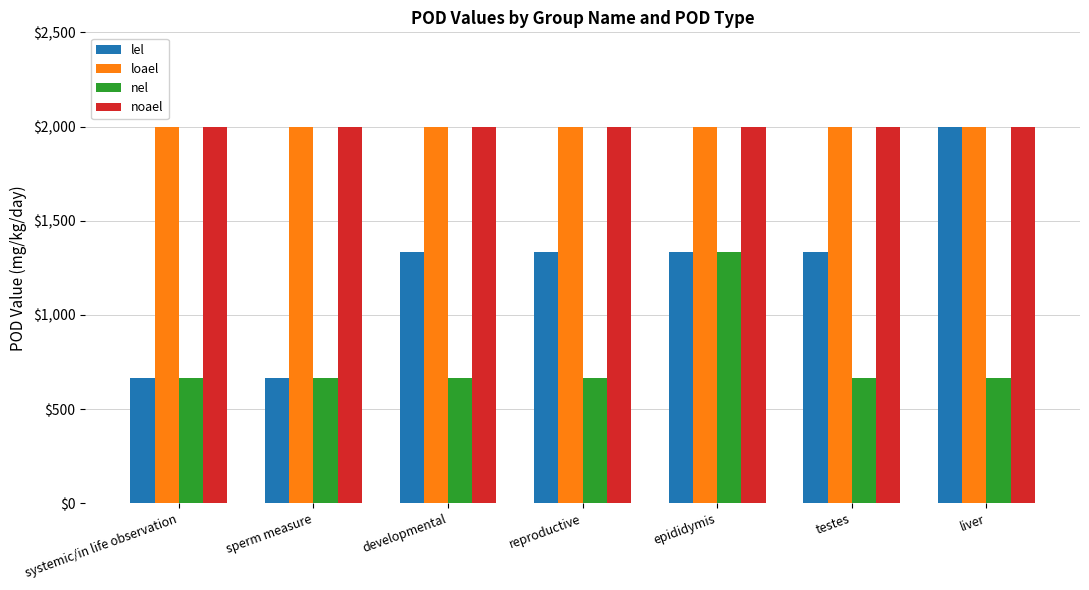

What is the approximate value of lel at sperm measure?

666.7